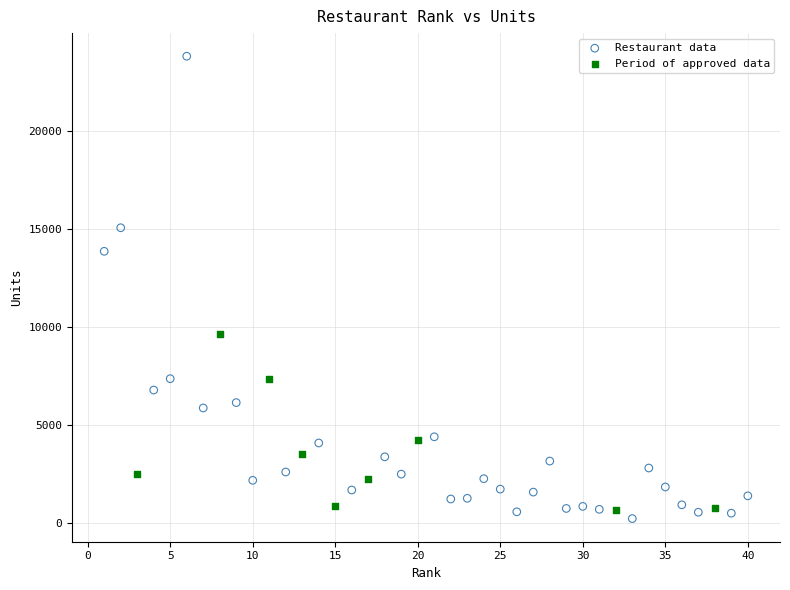

Which series contains the lowest Y value?

Restaurant data